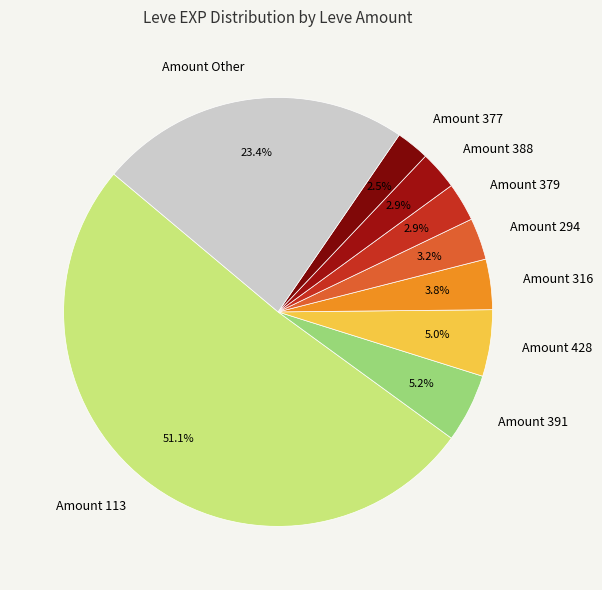

What is the total percentage of Amount 113 and Amount 391?

56.3%